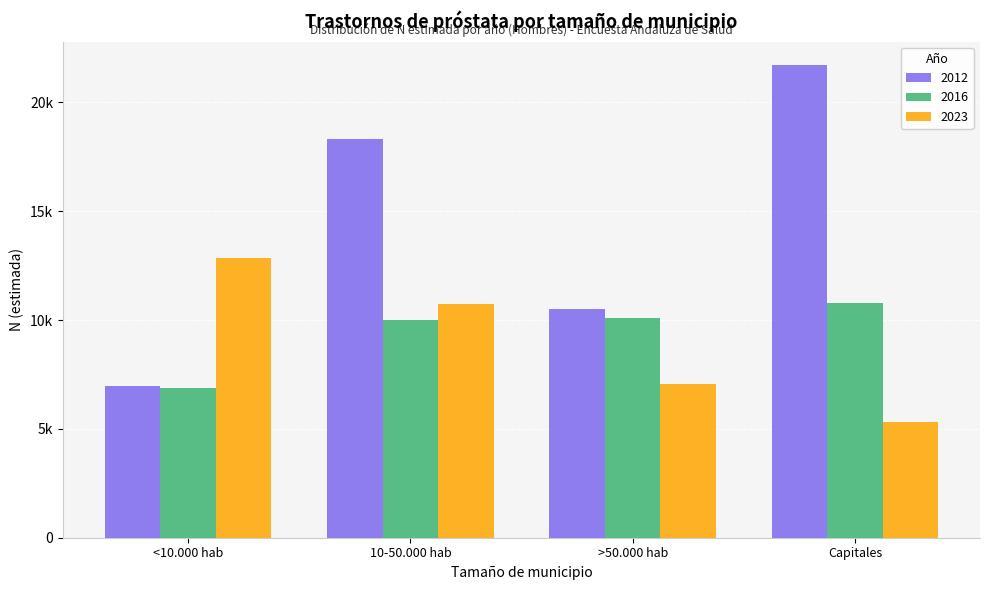

What are all the series names shown in the legend?

2012, 2016, 2023